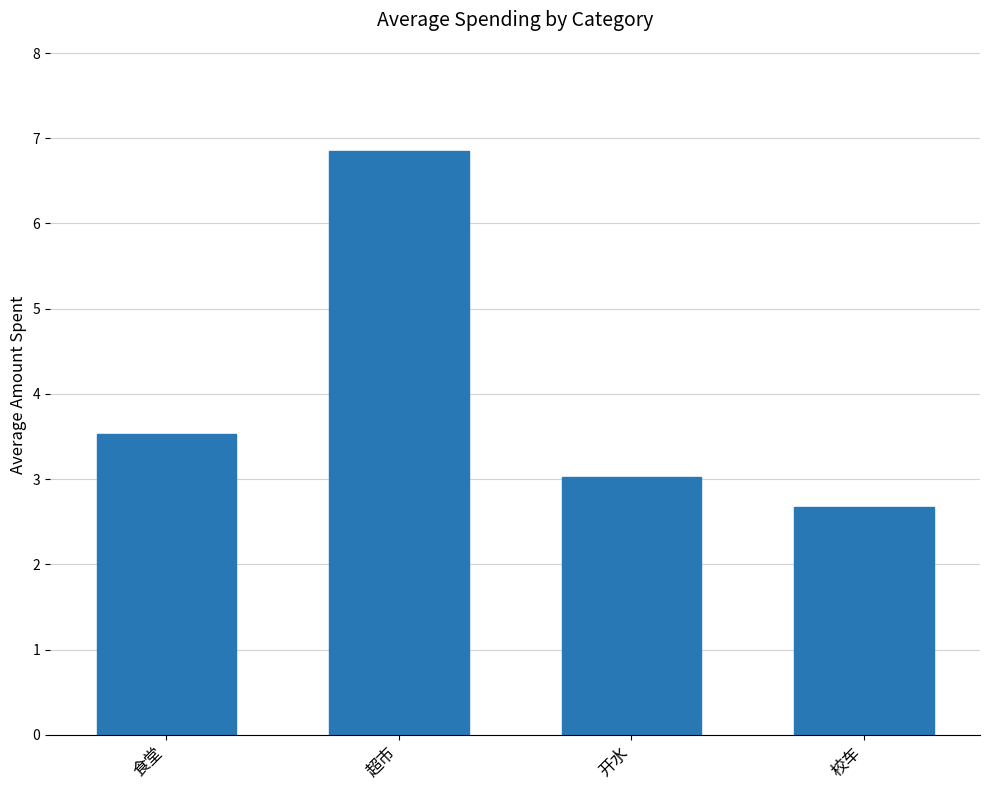

List the labels in order of value, largest first.

超市, 食堂, 开水, 校车